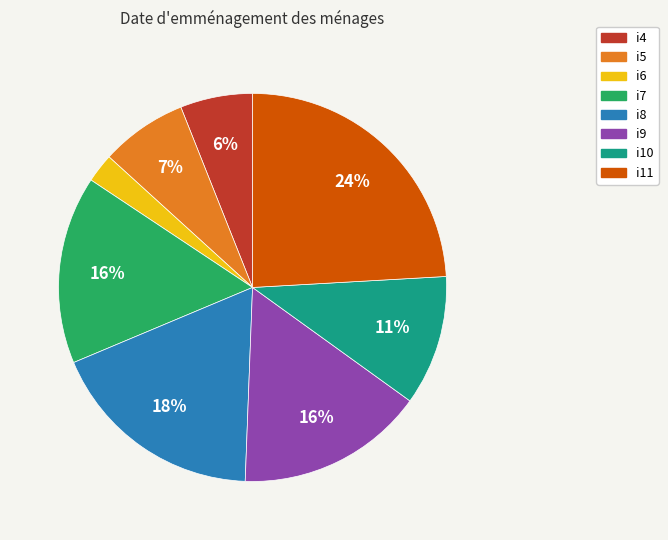

What percentage is the i8 slice, to the nearest percent?

18%